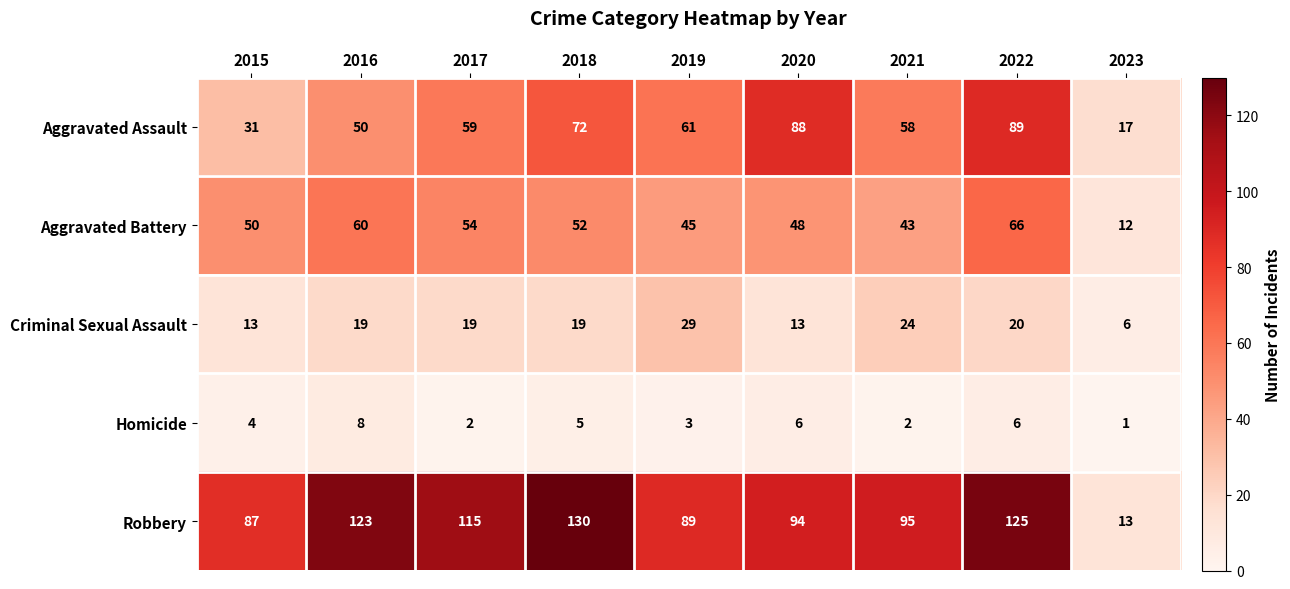

Which series has the widest spread of values?

Robbery